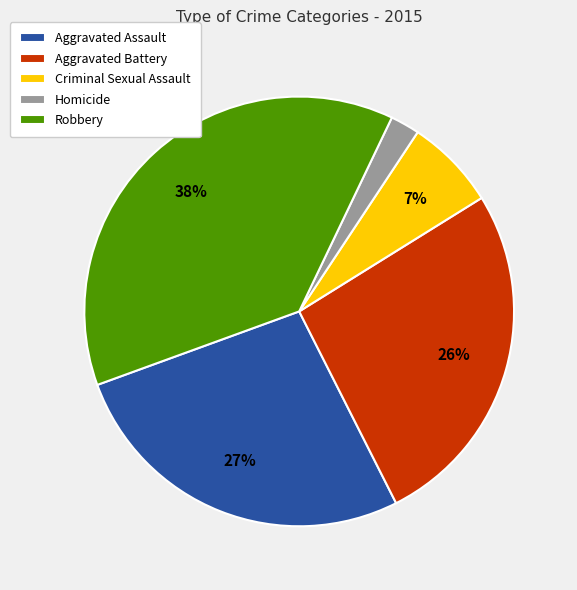

How many segments does this pie chart have?

5